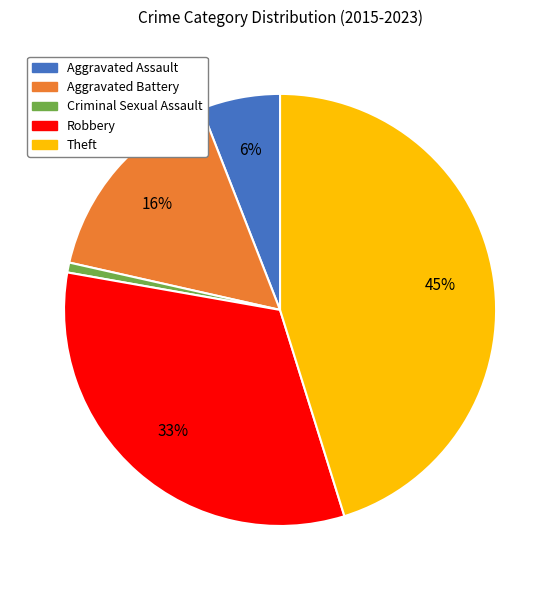

Which slice is the smallest?

Criminal Sexual Assault